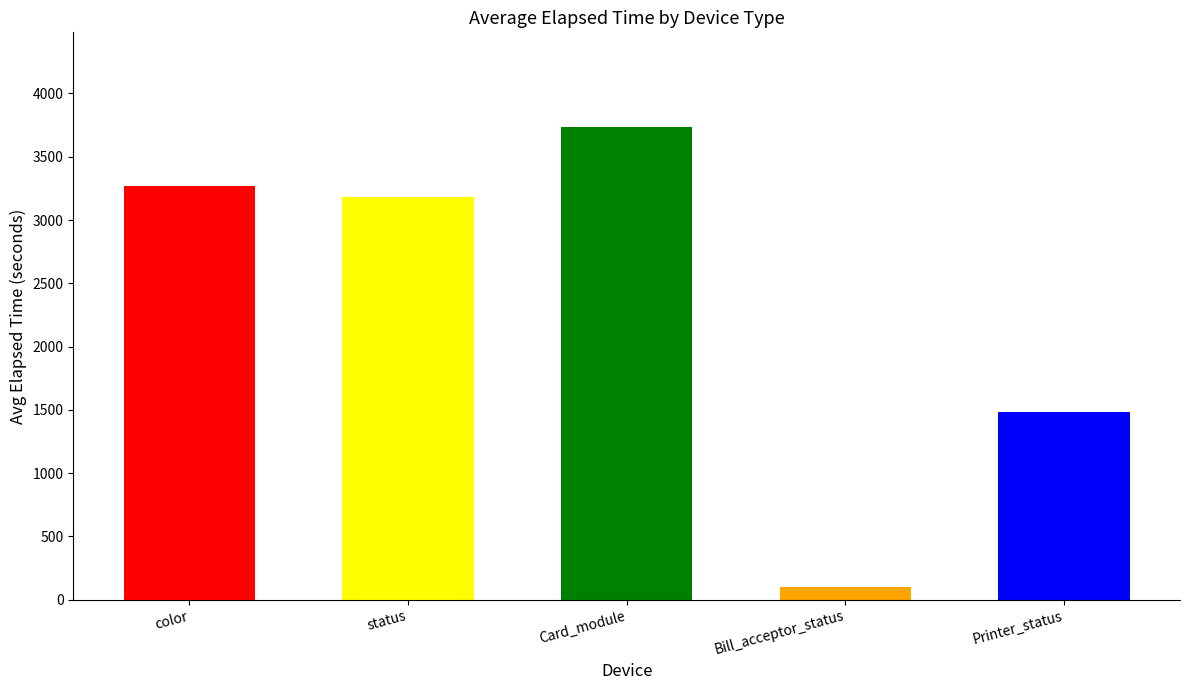

Reading left to right, list all the values displayed in this chart.

3267	3181	3736	97	1484